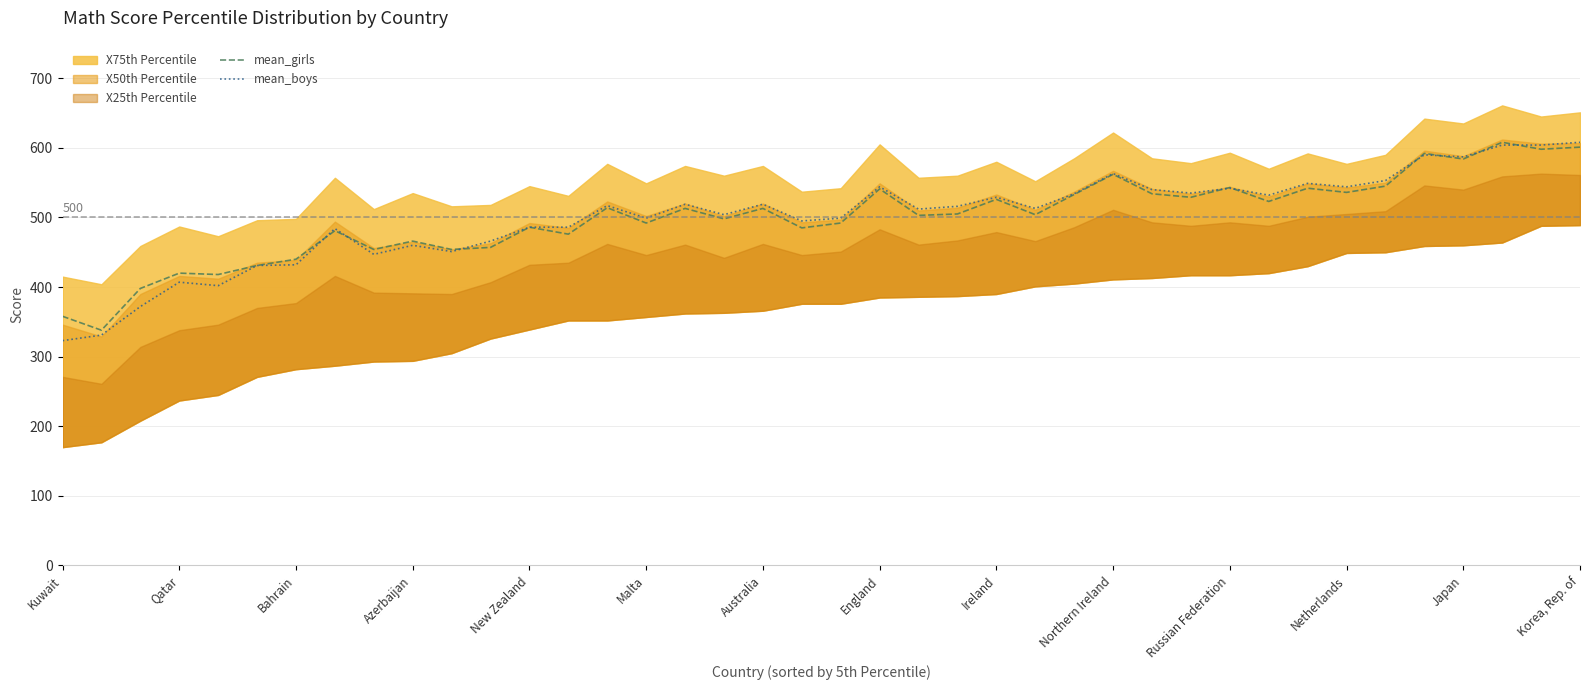

How many interior local valleys does the mean_girls series have?

15